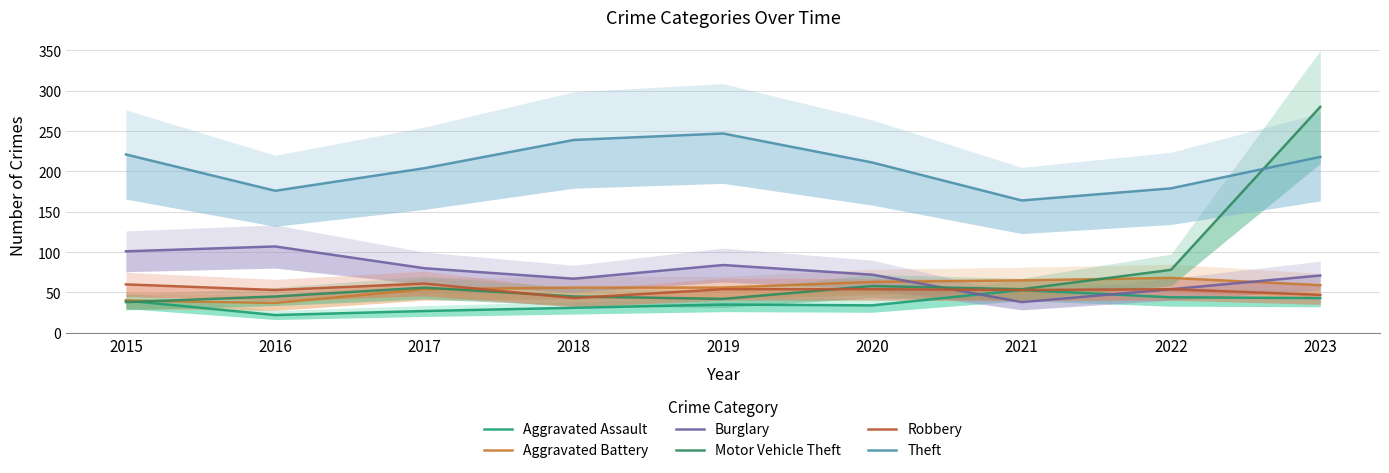

How many interior local peaks does the Burglary series have?

2